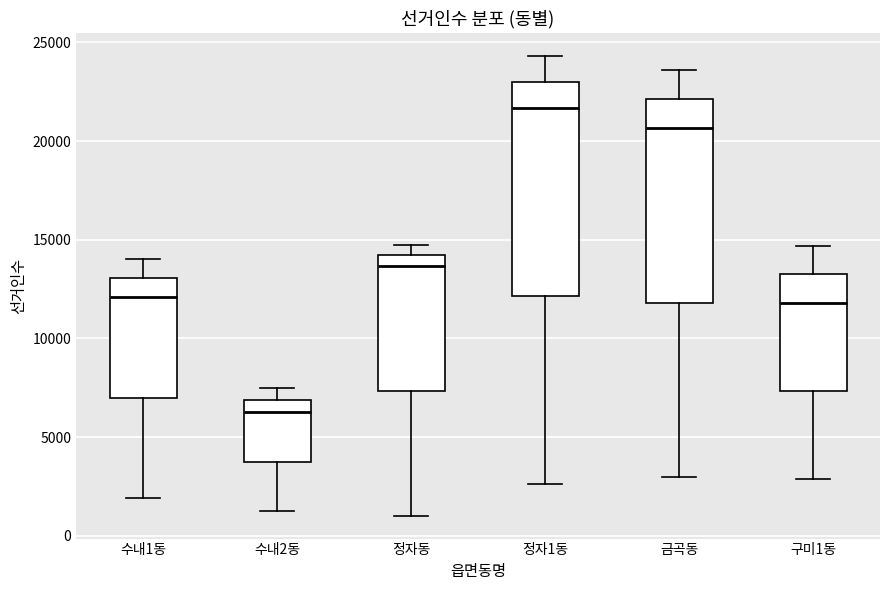

Which box's median line is the highest?

정자1동